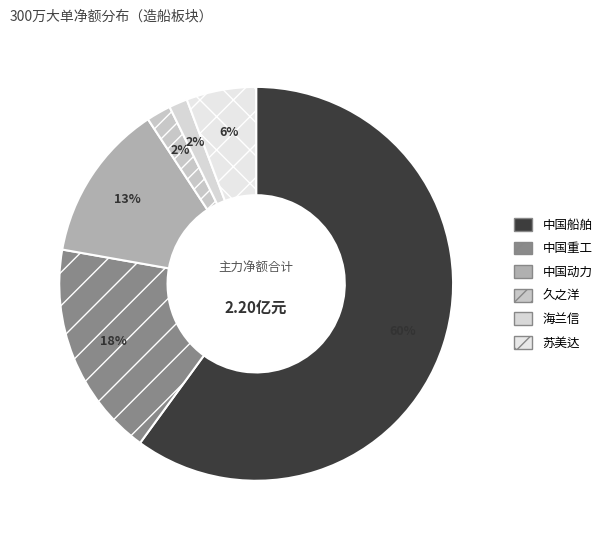

What is the majority slice?

中国船舶